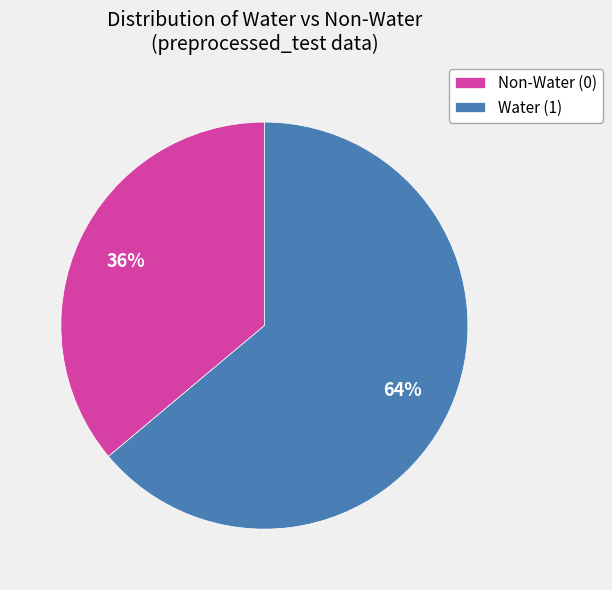

Do Water (1) and Non-Water (0) together represent more than half of the pie?

Yes